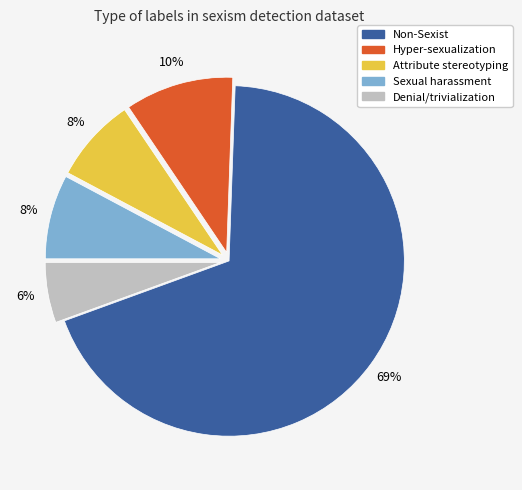

Which category has the biggest portion of the pie?

Non-Sexist